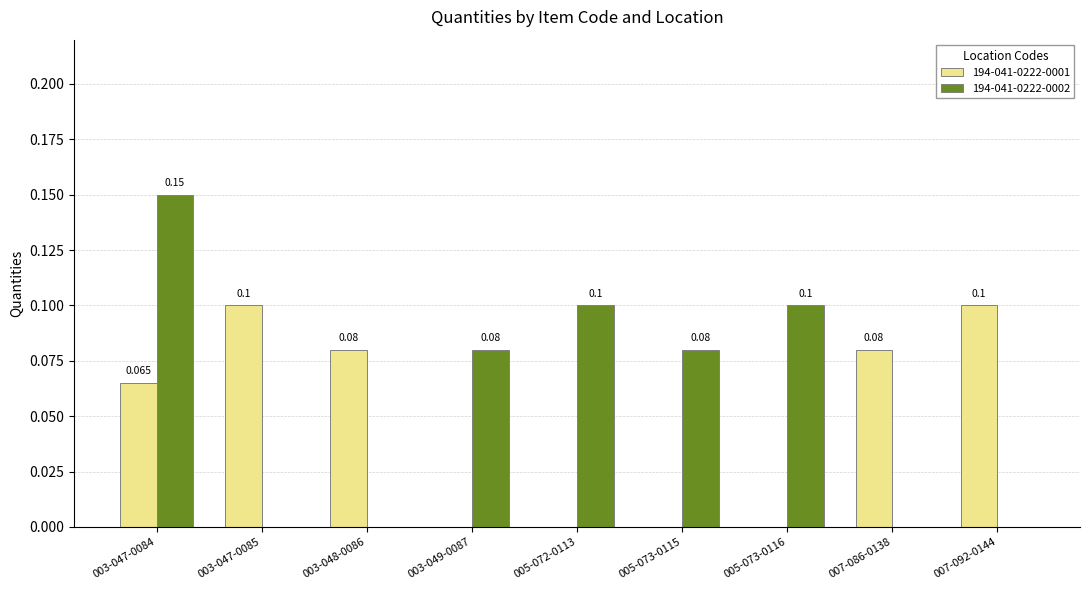

Which label corresponds to the smallest value in the chart?

003-049-0087